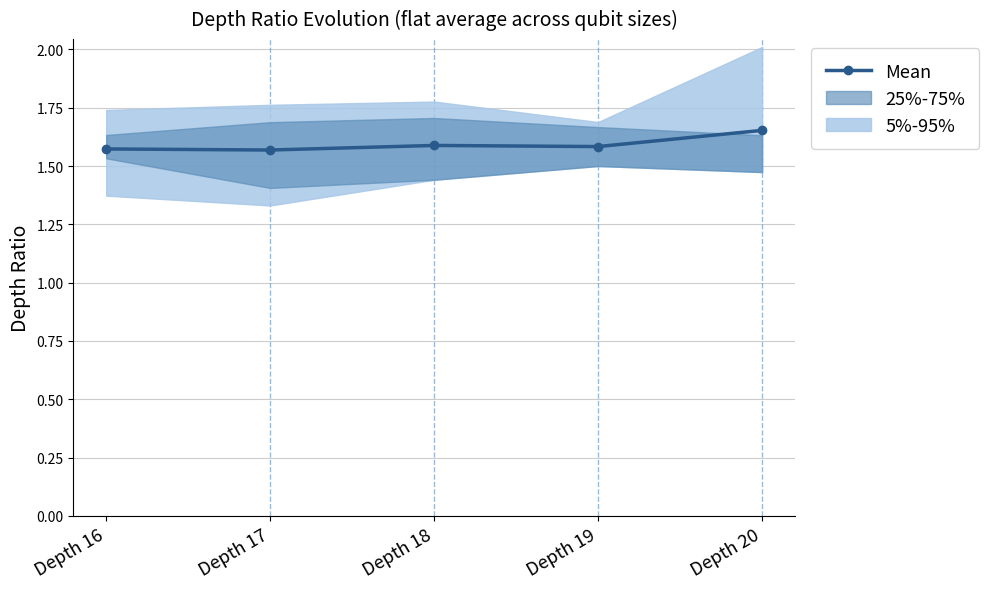

What is the change in value from Depth 17 to Depth 20?

+0.1